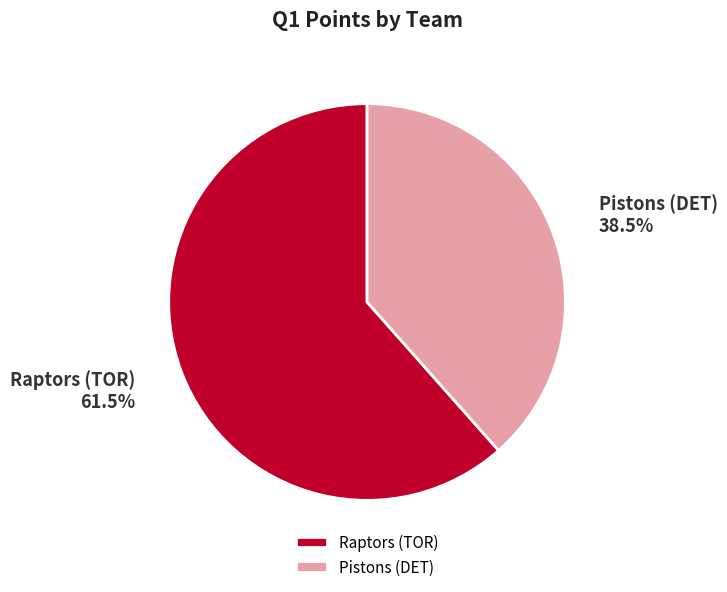

Between Pistons (DET) and Raptors (TOR), which is larger?

Raptors (TOR)